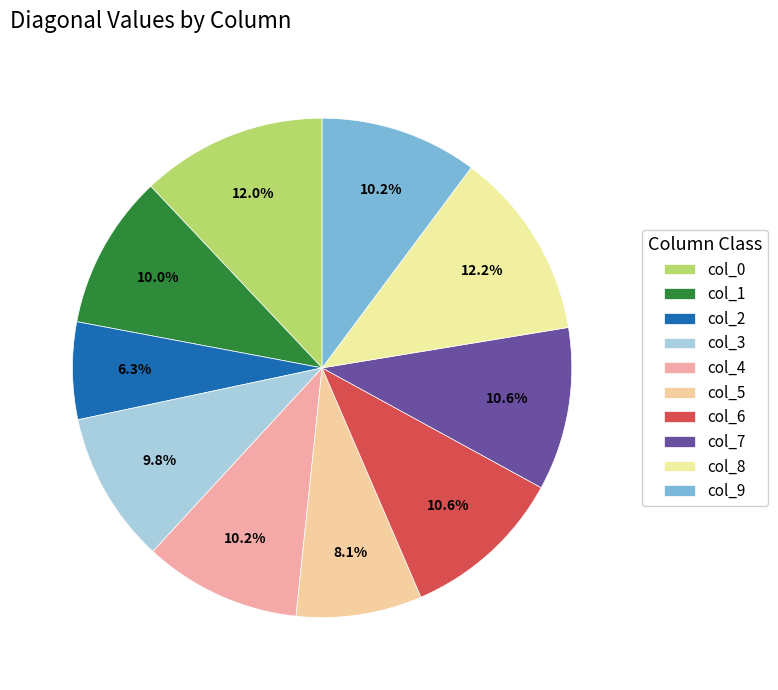

Is col_1 the majority of the pie?

No